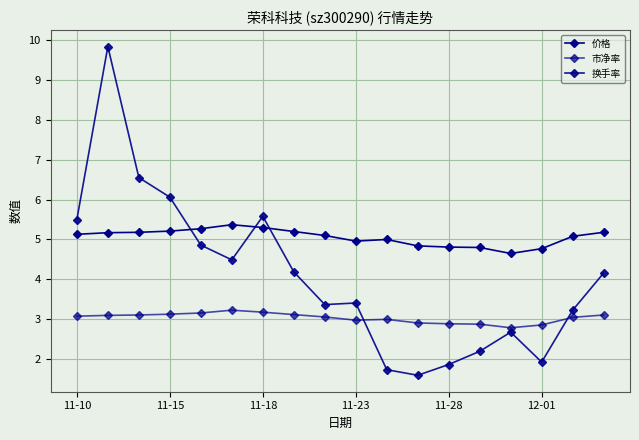

How many values in the 换手率 series are below 4?

9